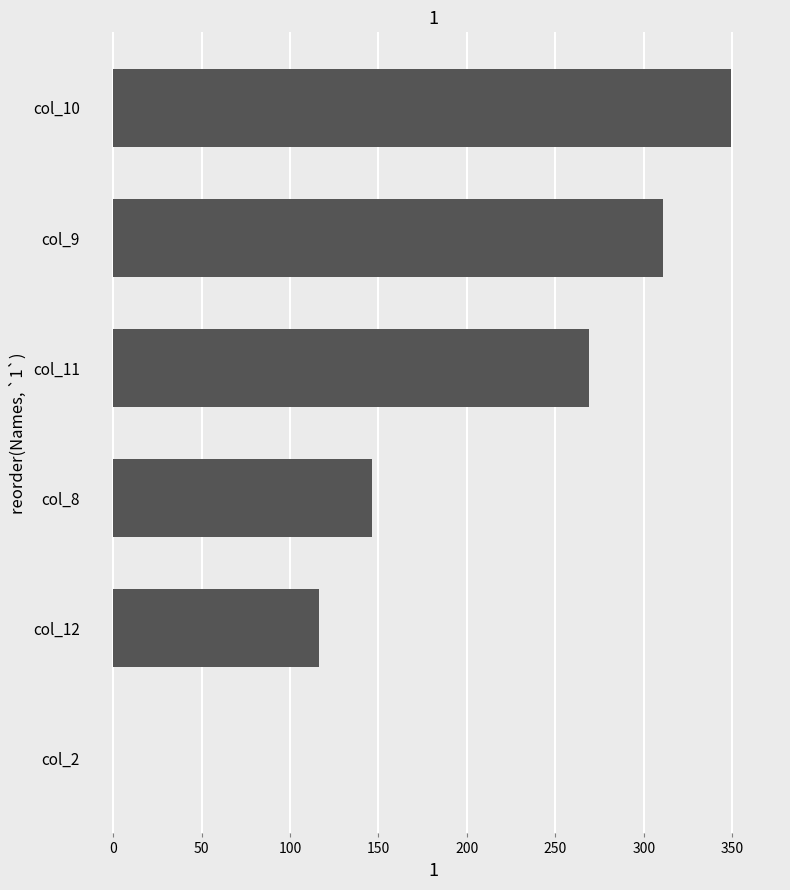

Reading bottom to top, transcribe all the data shown in this chart.

col_2=0.0	col_12=116.5	col_8=146.4	col_11=268.8	col_9=311.1	col_10=349.1